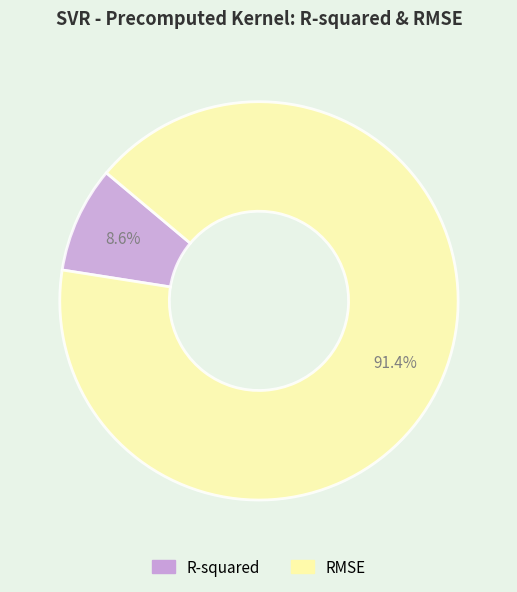

To the nearest percent, what is the difference between the largest and smallest slice percentages?

83%